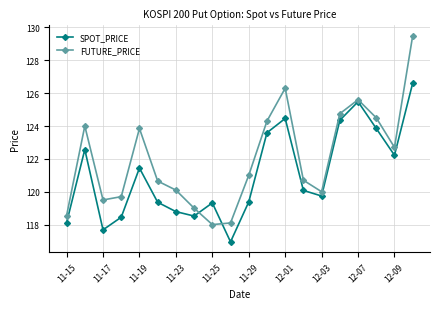

Which series has the largest range (max minus min)?

FUTURE_PRICE